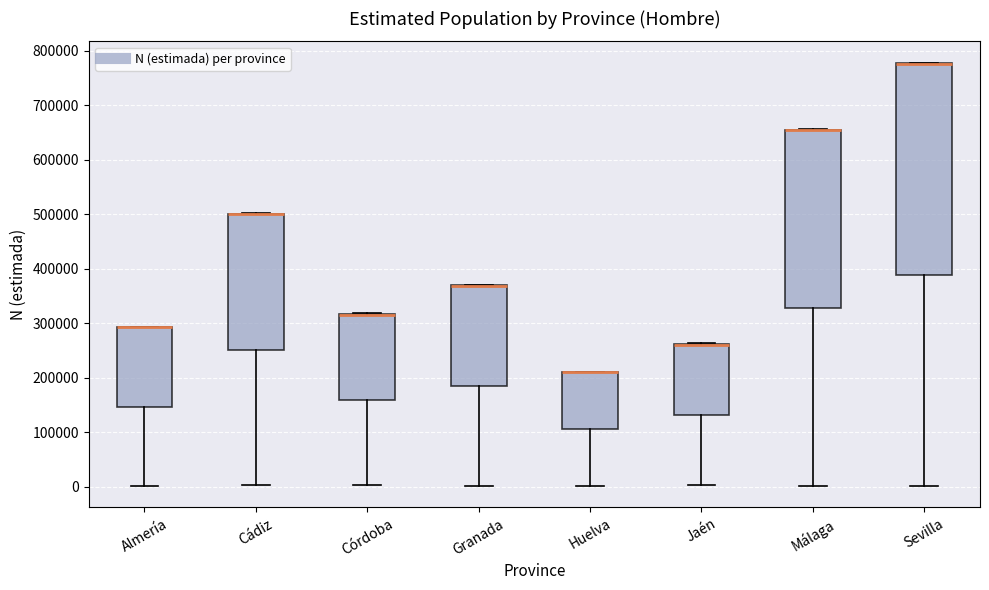

Which box is the tallest, from its lower edge to its upper edge?

Sevilla